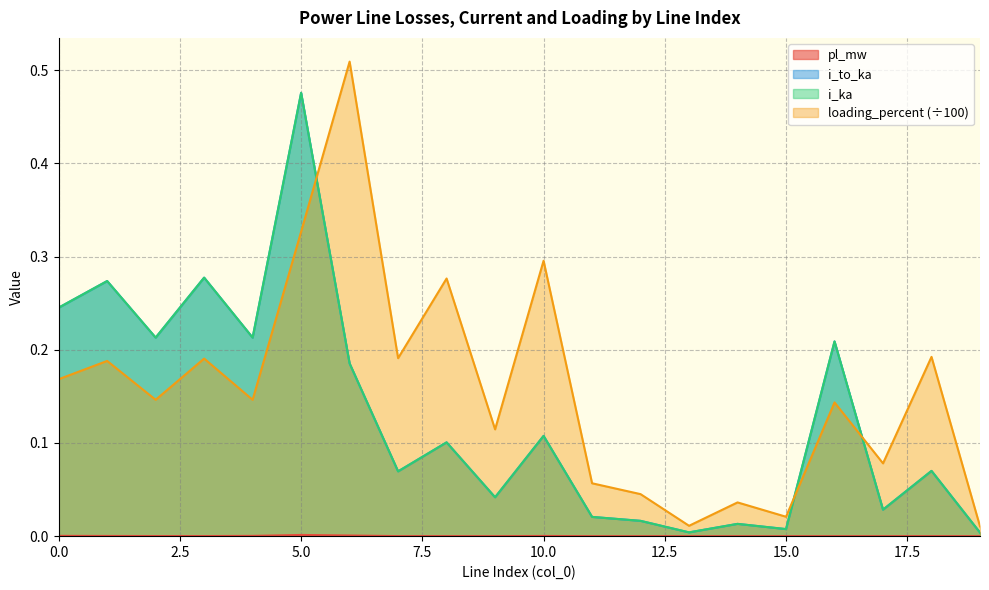

Is it true that loading_percent equals 0.2 at 3?

True